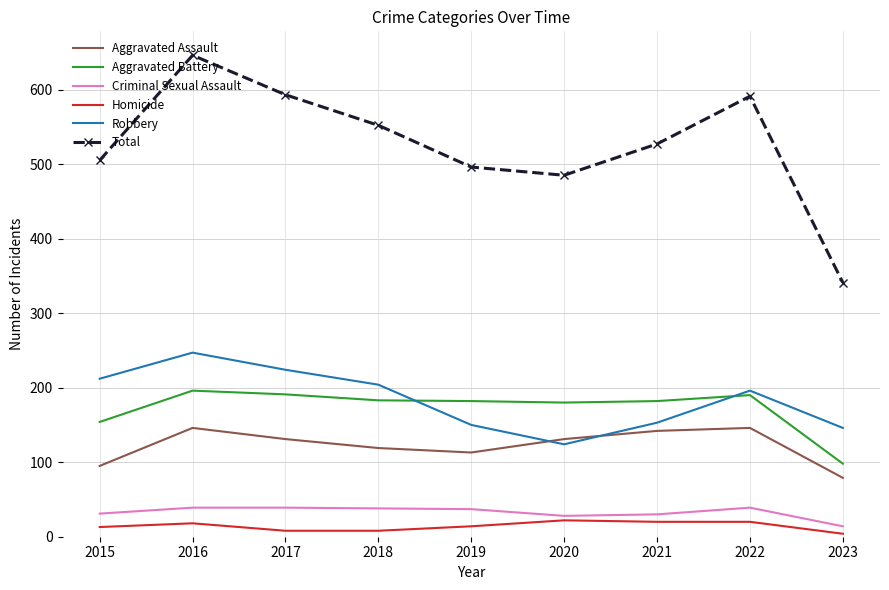

Rank the series by their maximum value, from lowest to highest.

Homicide, Criminal Sexual Assault, Aggravated Assault, Aggravated Battery, Robbery, Total